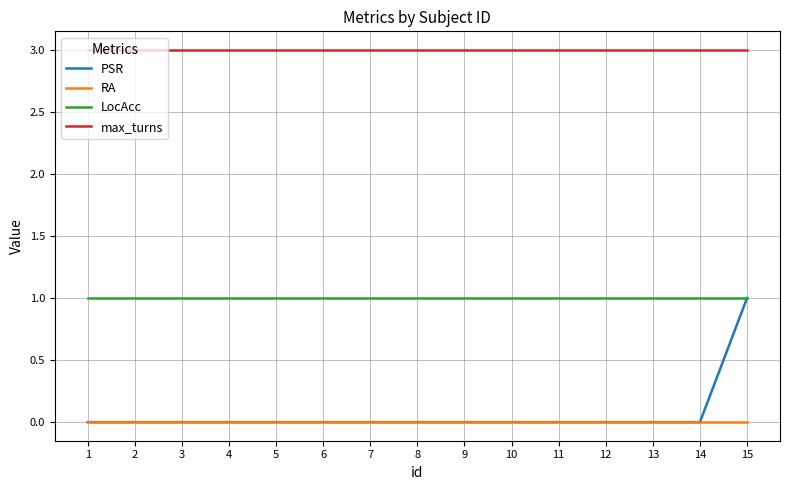

What is the spread (max minus min) of values at 13?

3